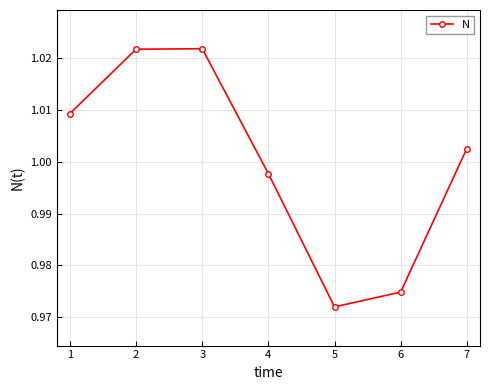

What is the sum of the values at 5 and 4?

2.0